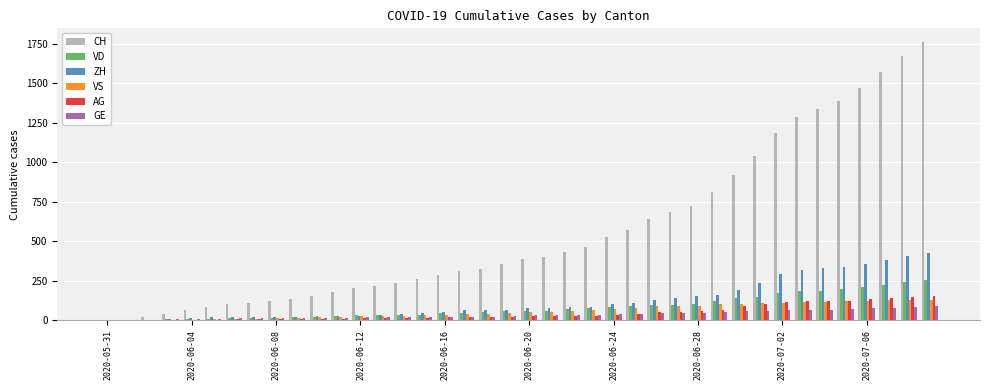

How many groups of bars are there?

40